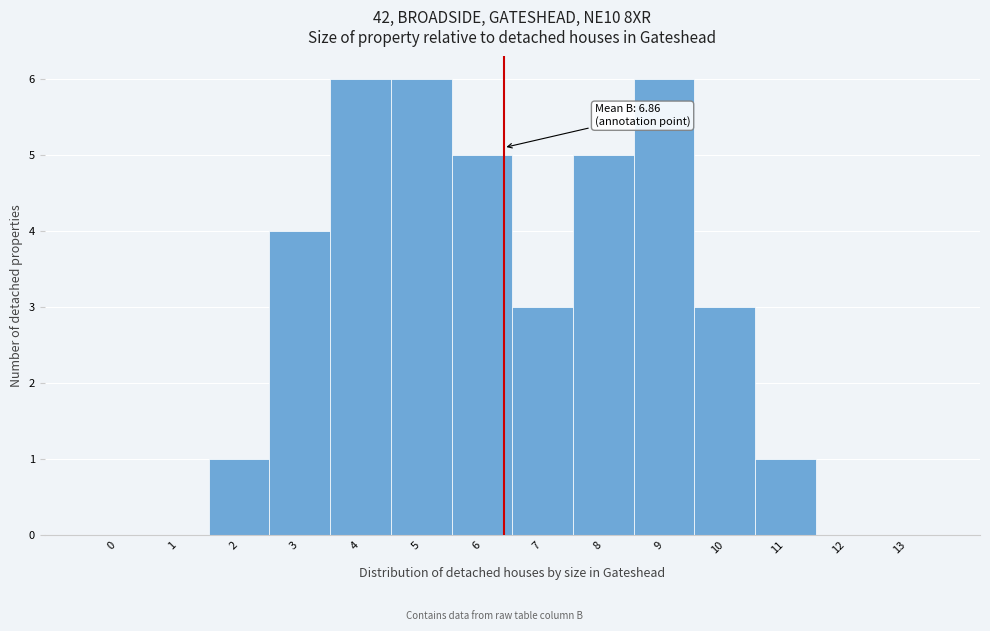

Reading left to right, list all the values displayed in this chart.

0=0	1=0	2=1	3=4	4=6	5=6	6=5	7=3	8=5	9=6	10=3	11=1	12=0	13=0